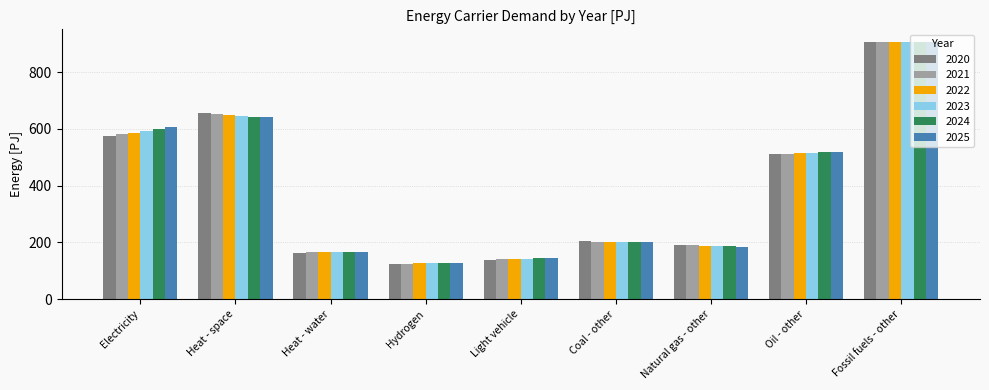

True or false: 2024 has a value of 200.9 at Coal - other.

True